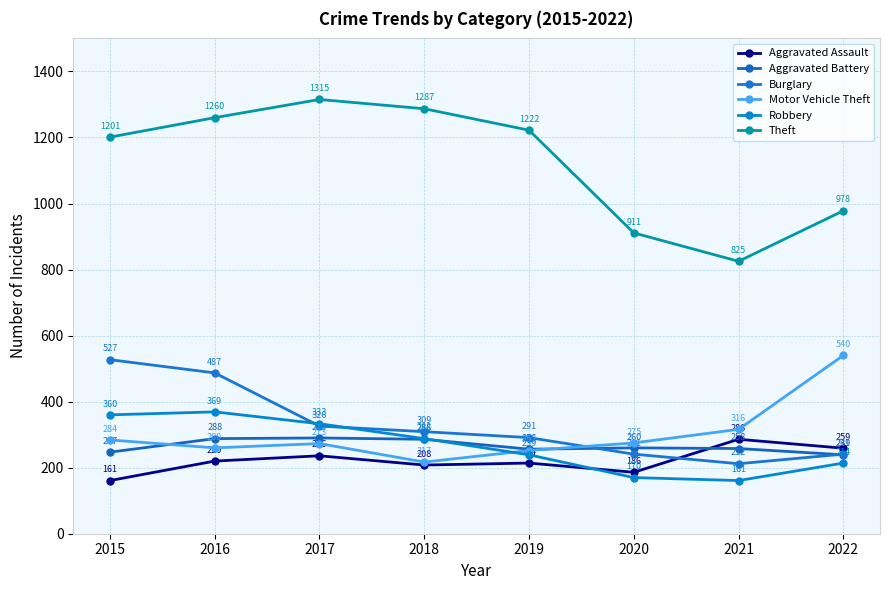

At 2021, list the series in order from smallest to largest.

Robbery, Burglary, Aggravated Battery, Aggravated Assault, Motor Vehicle Theft, Theft